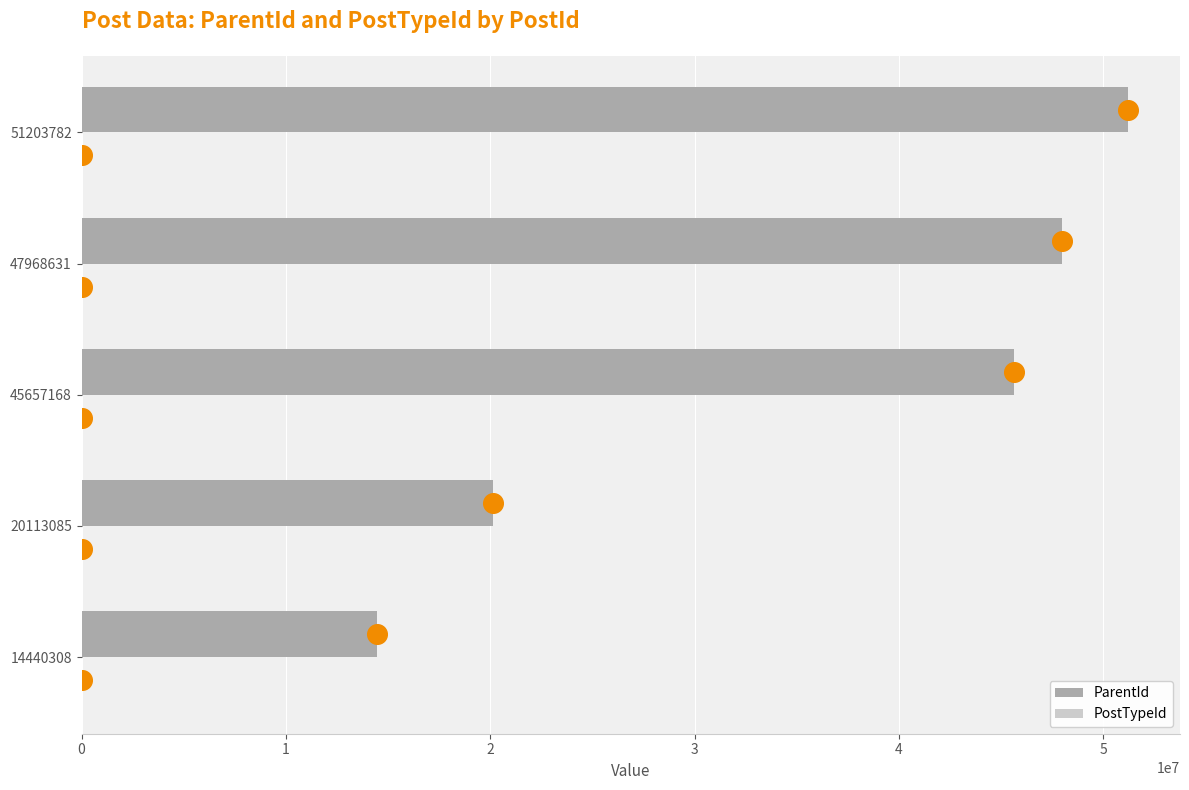

What are all the series names shown in the legend?

ParentId, PostTypeId